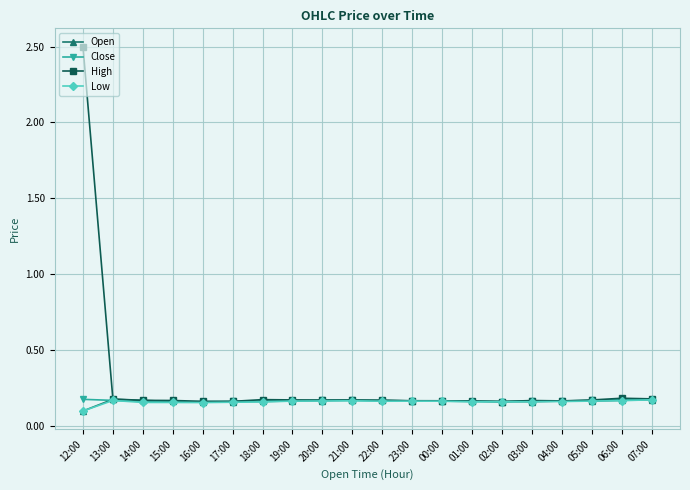

Which category has the lowest value across all series?

12:00